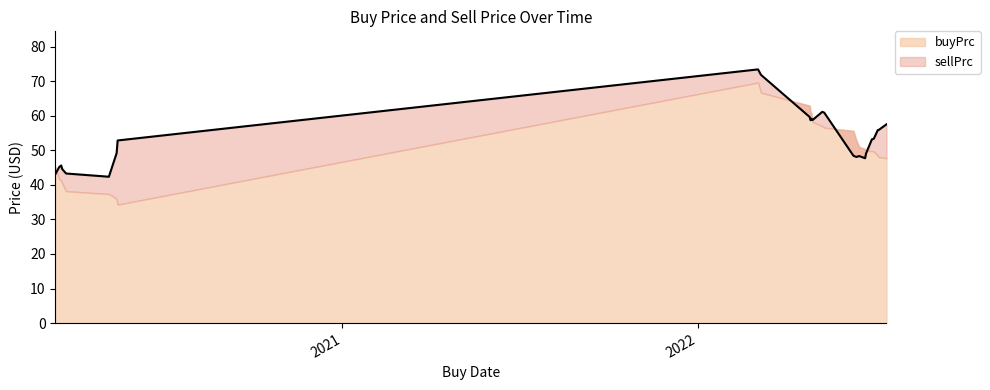

The value at 2020-03-12 is 58.5. True or false?

False